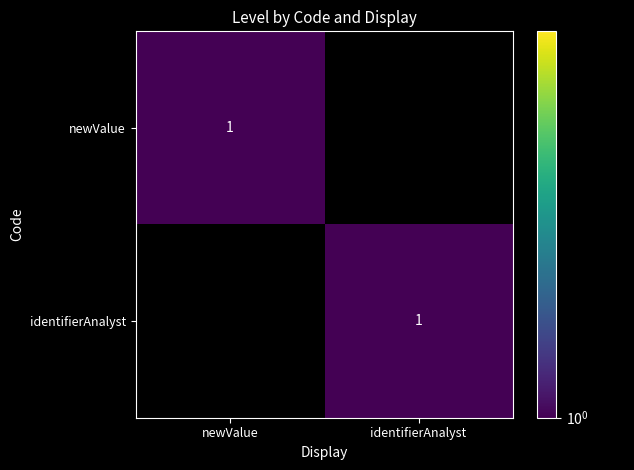

True or false: identifierAnalyst has a value of 0 at identifierAnalyst.

False